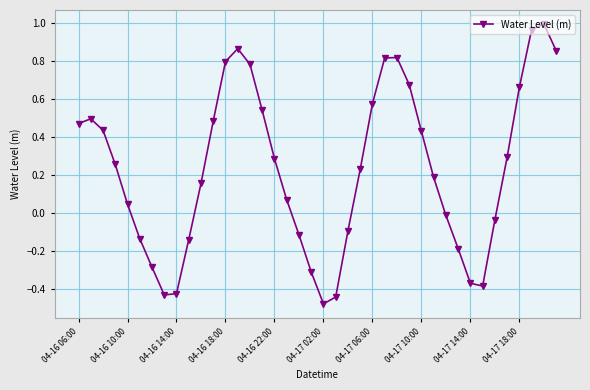

What is the difference between the maximum and minimum values?

1.5